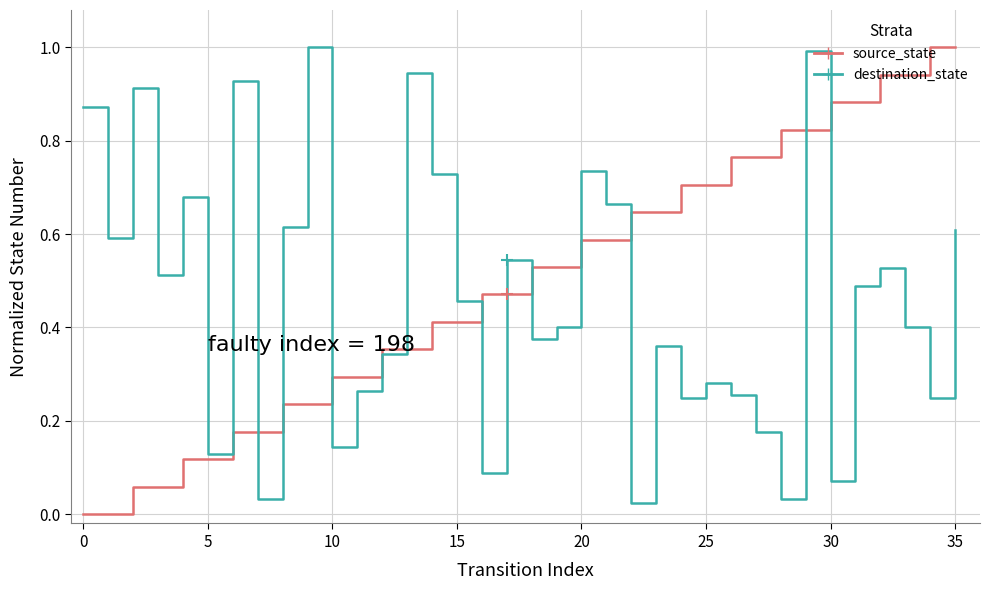

True or false: source_state and destination_state cross at least once.

True